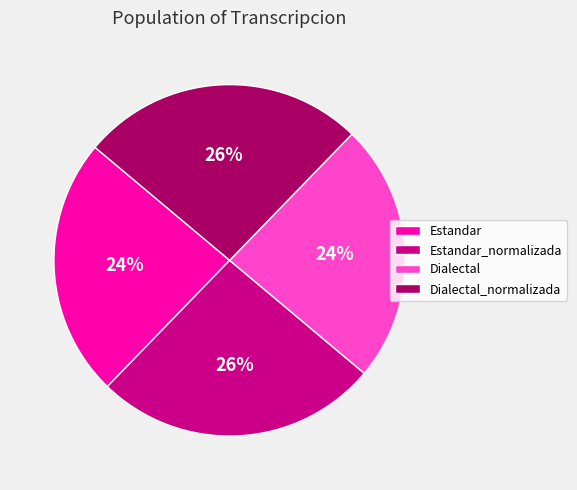

Does Dialectal account for over 50% of the chart?

No